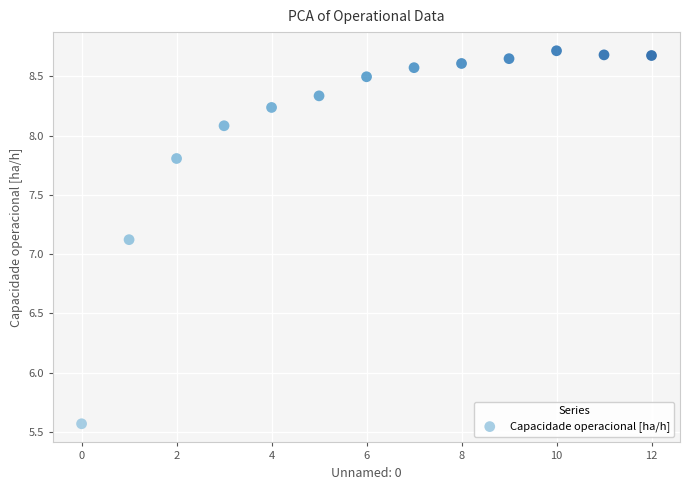

What Y value in the scatter plot is closest to 7?

7.1